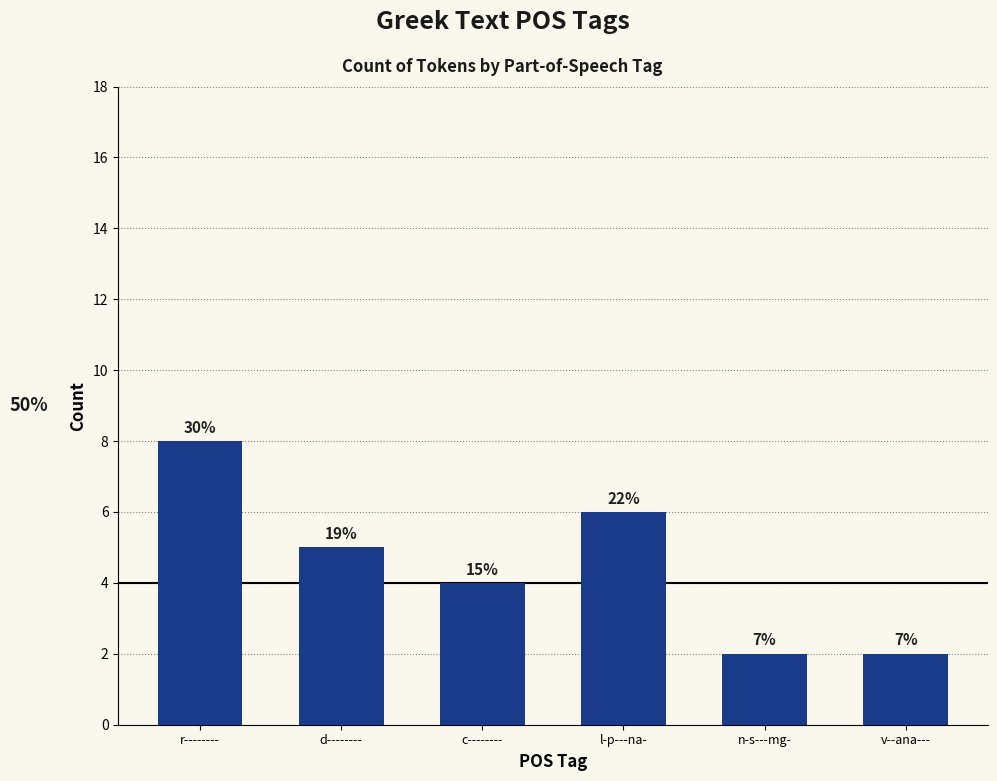

The chart shows a value of 11 at r--------. True or false?

False